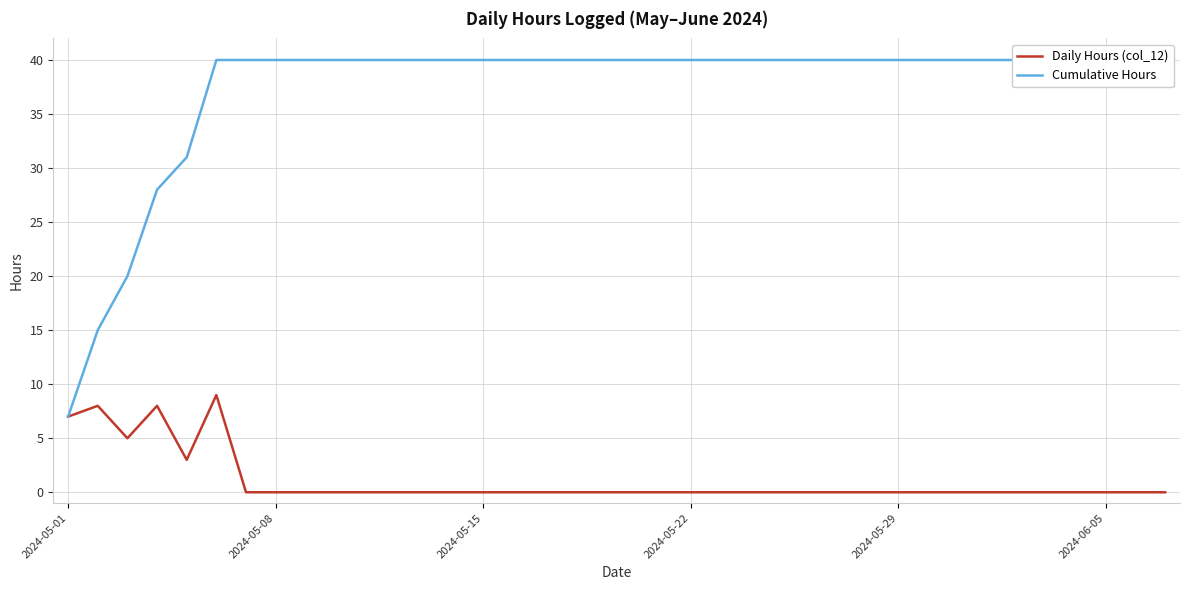

How many lines are shown in the chart?

2